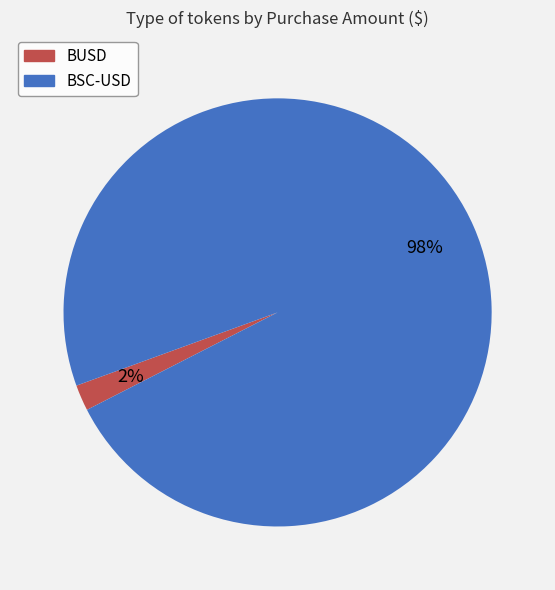

The BSC-USD slice represents 98% of the pie. True or false?

True